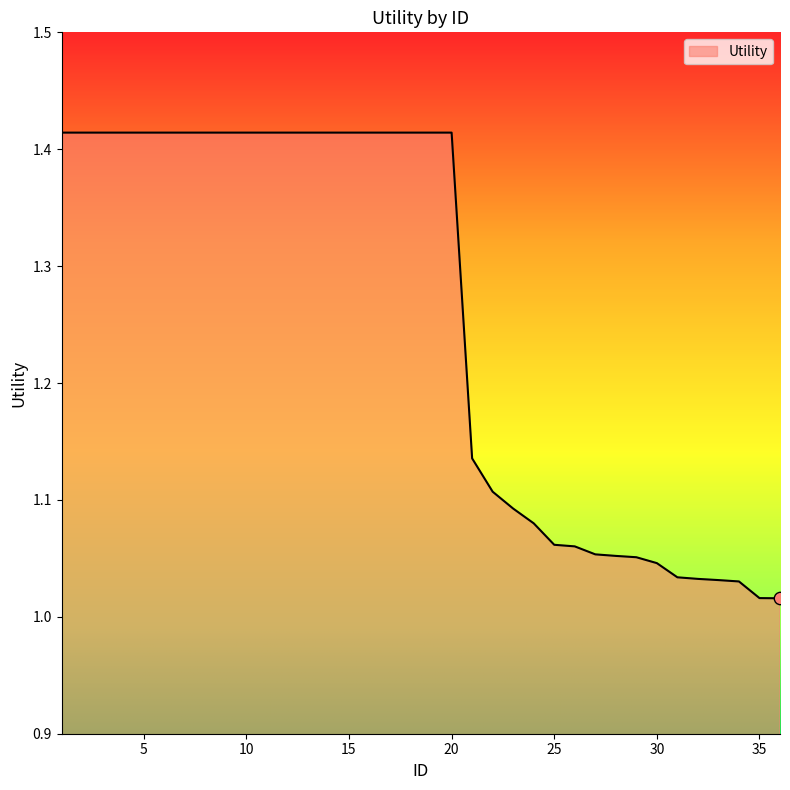

What is the difference between the maximum and minimum values?

0.4